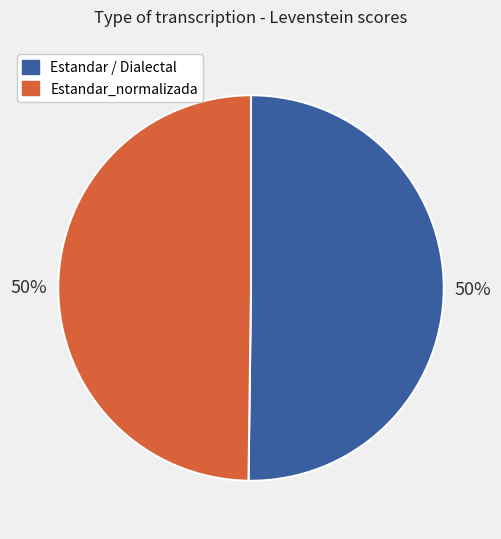

How many segments does this pie chart have?

2